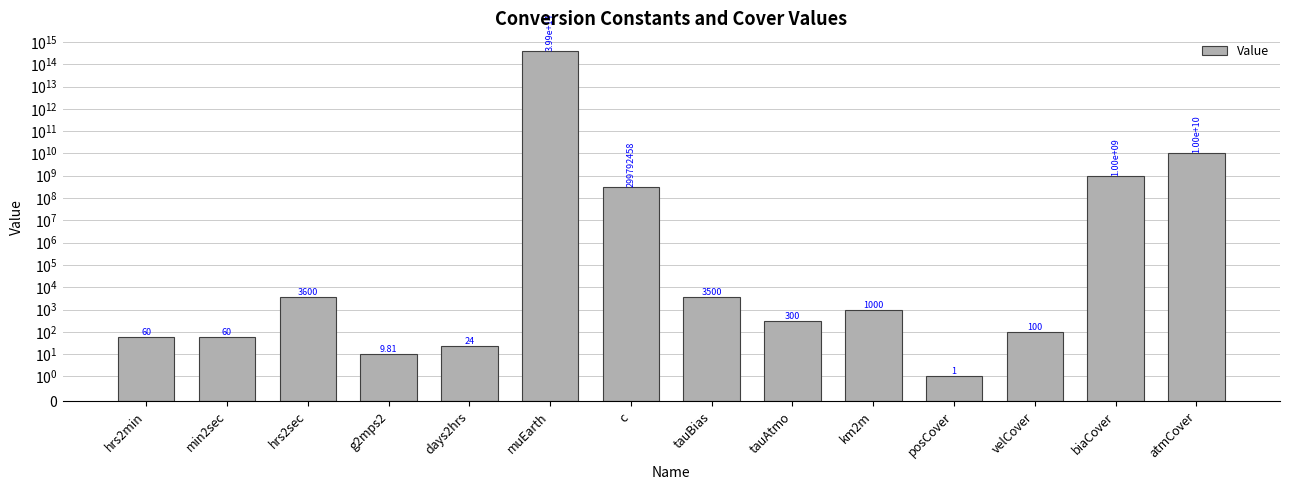

What value does the data have at c?

299792458.0